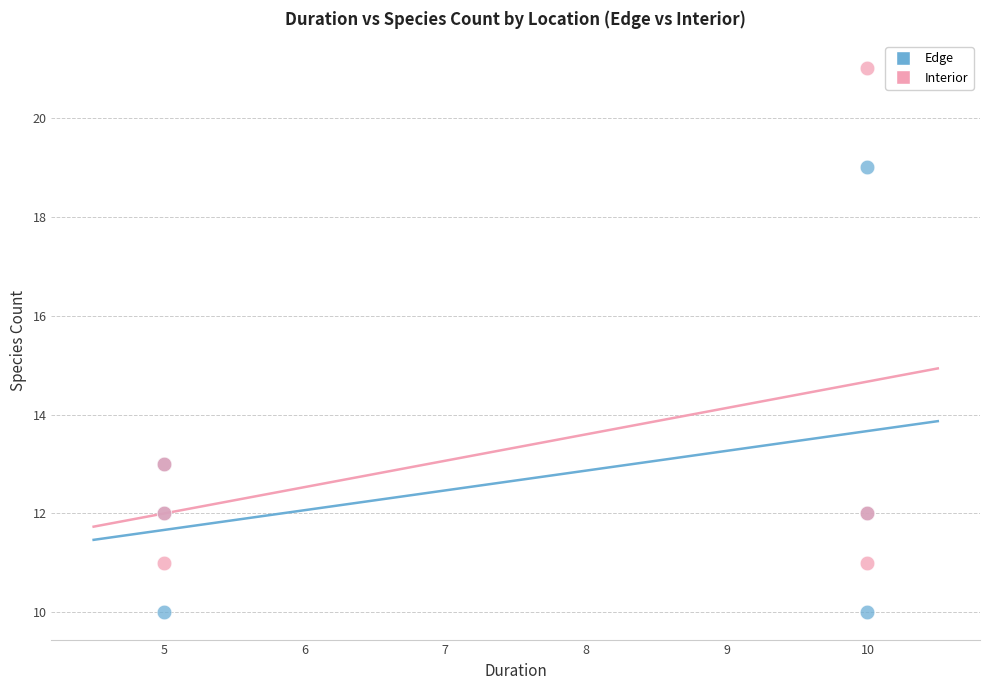

Which series contains the lowest Y value?

Edge